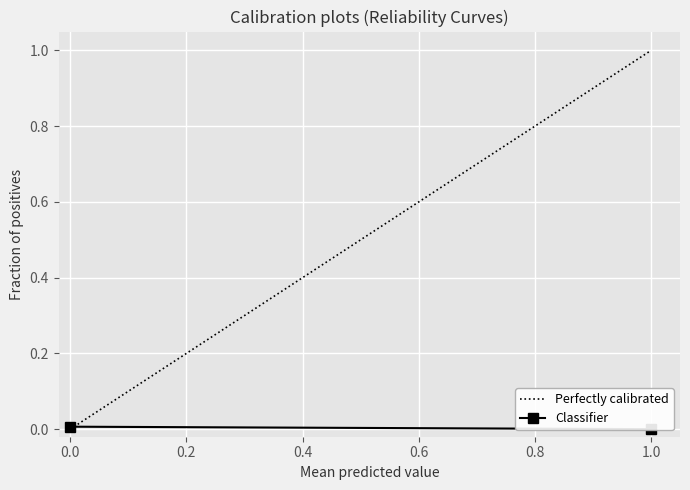

Reading left to right, transcribe all the data shown in this chart.

Perfectly calibrated: 0.0	1.0
Classifier: 0.0	0.0